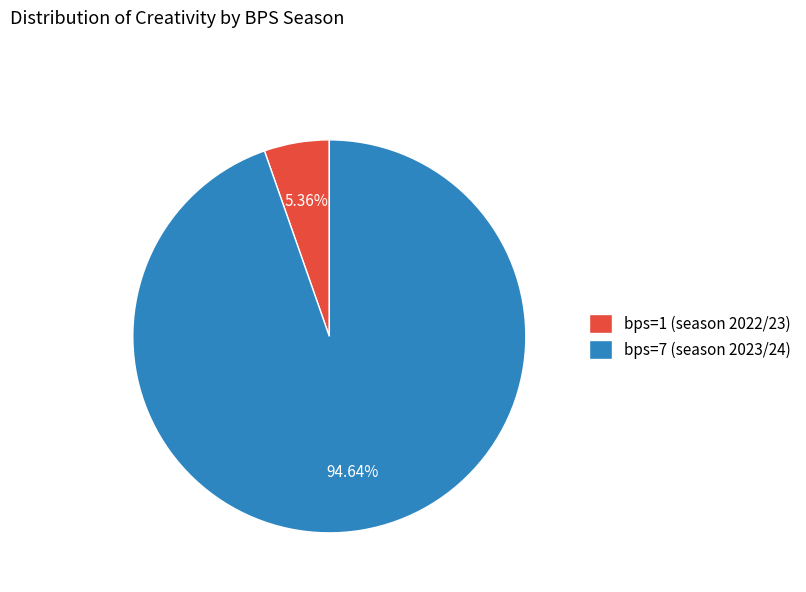

Which has a higher value, bps=1 (season 2022/23) or bps=7 (season 2023/24)?

bps=7 (season 2023/24)